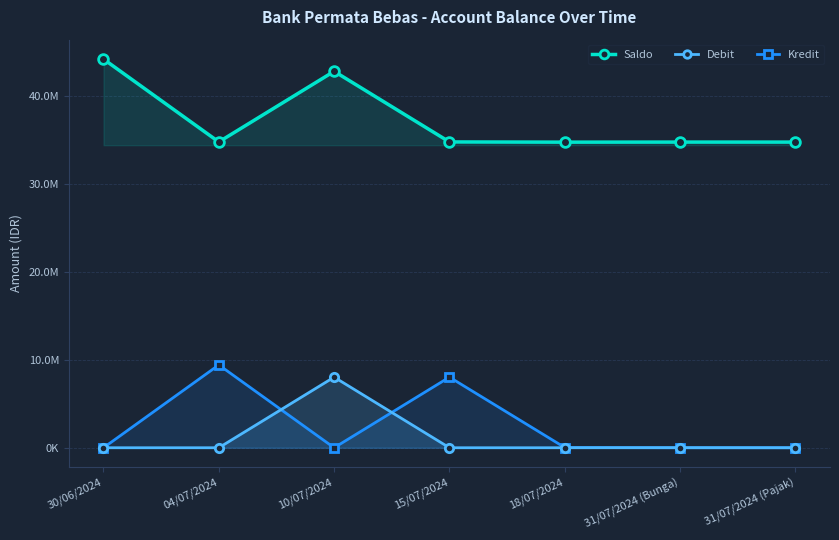

Which label corresponds to the largest value in the chart?

30/06/2024